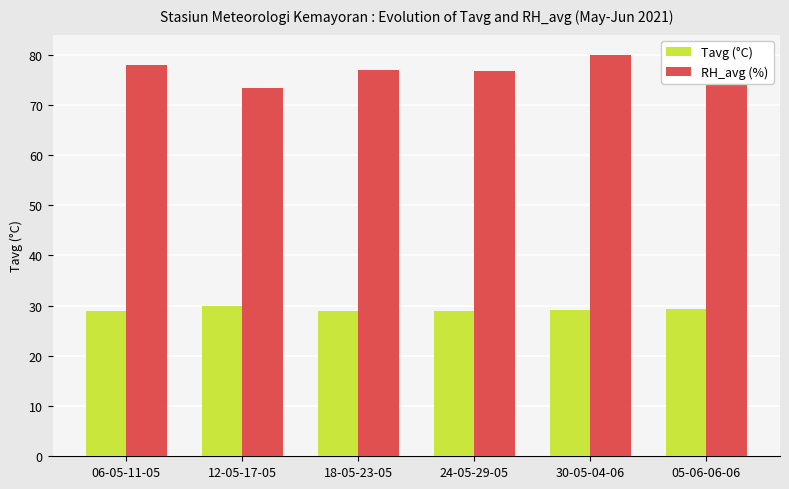

What is the difference between the second highest and minimum values in the RH_avg (%) series?

4.7